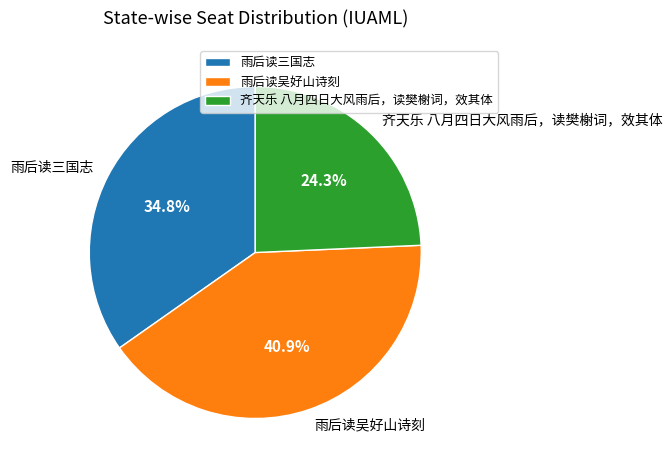

Is it true that 齐天乐 八月四日大风雨后，读樊榭词，效其体 is 16% of the pie?

False